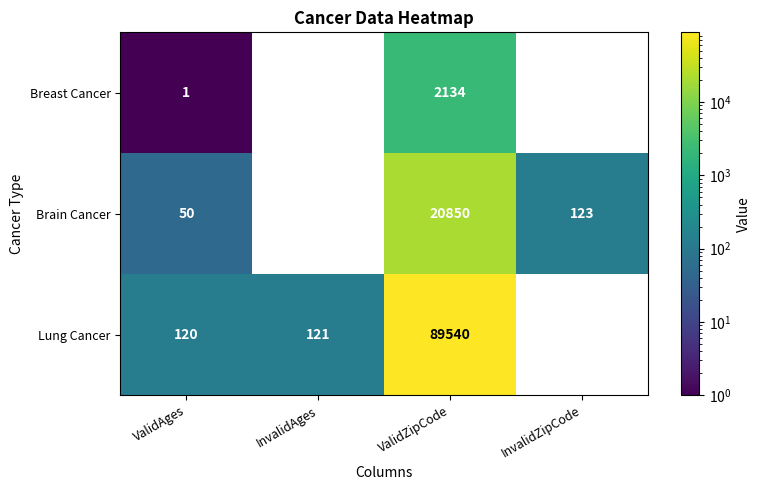

What is the highest value of the Breast Cancer series?

2134